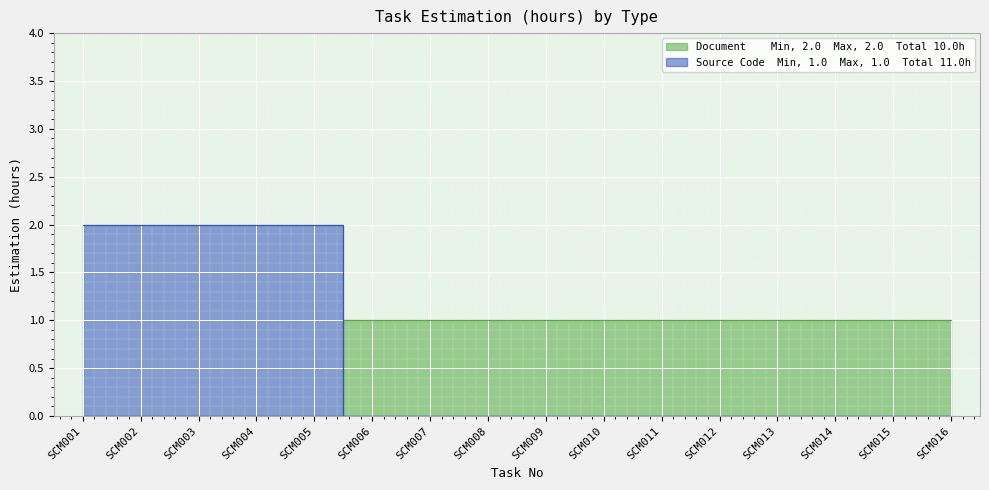

Reading left to right, extract all data points from this chart.

Document: 0	0	0	0	0	1	1	1	1	1	1	1	1	1	1	1
Source Code: 2	2	2	2	2	0	0	0	0	0	0	0	0	0	0	0